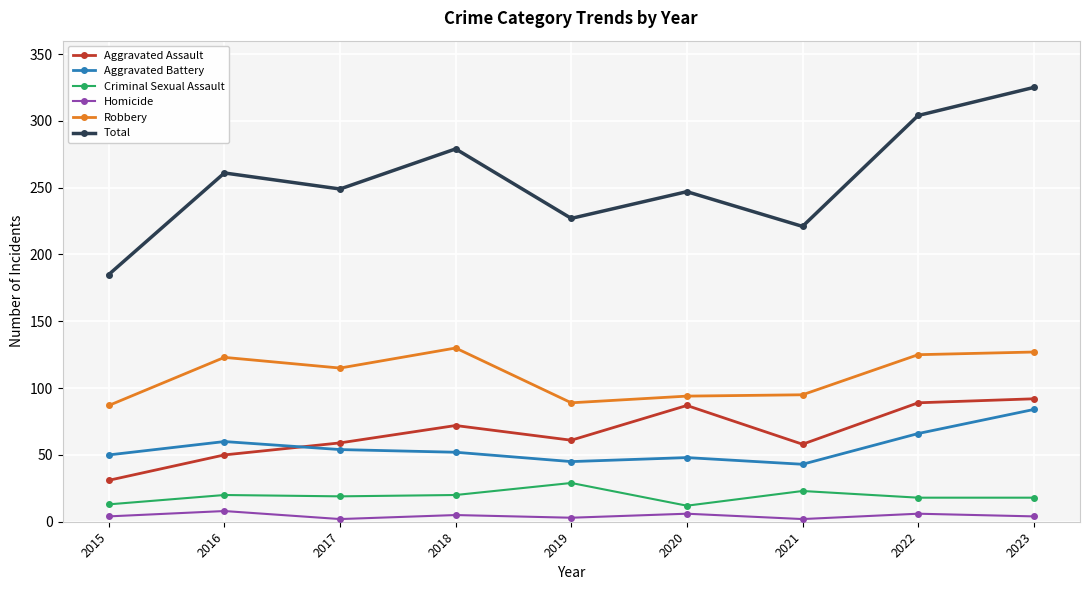

The value of Criminal Sexual Assault at 2019 is 8. True or false?

False